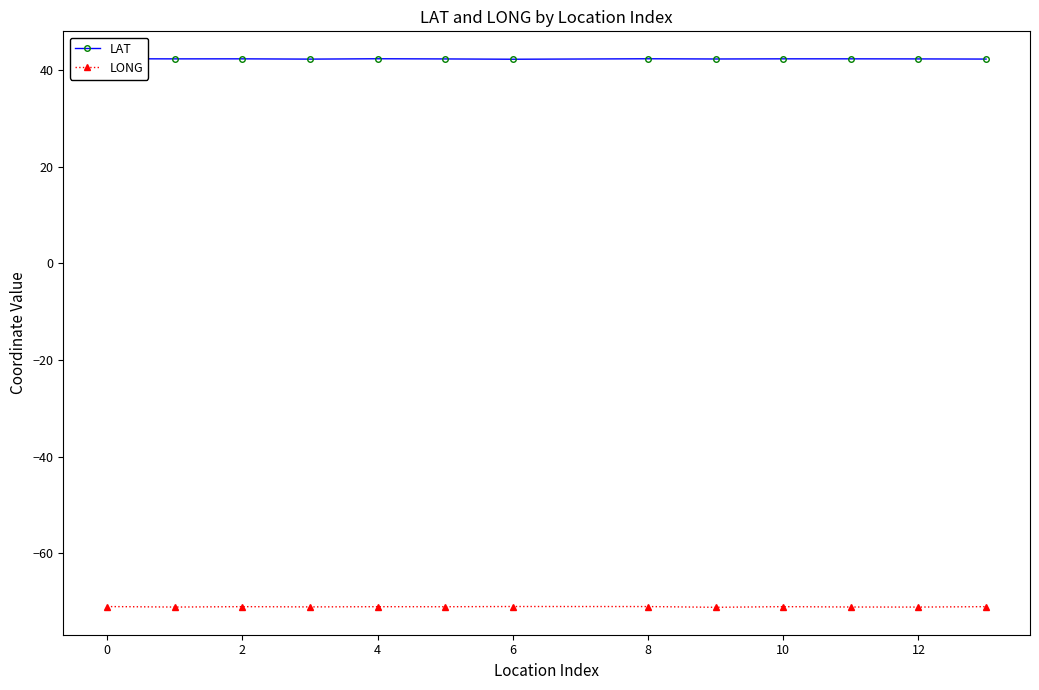

What is the value of the LONG point at the 6th from the left?

-71.1